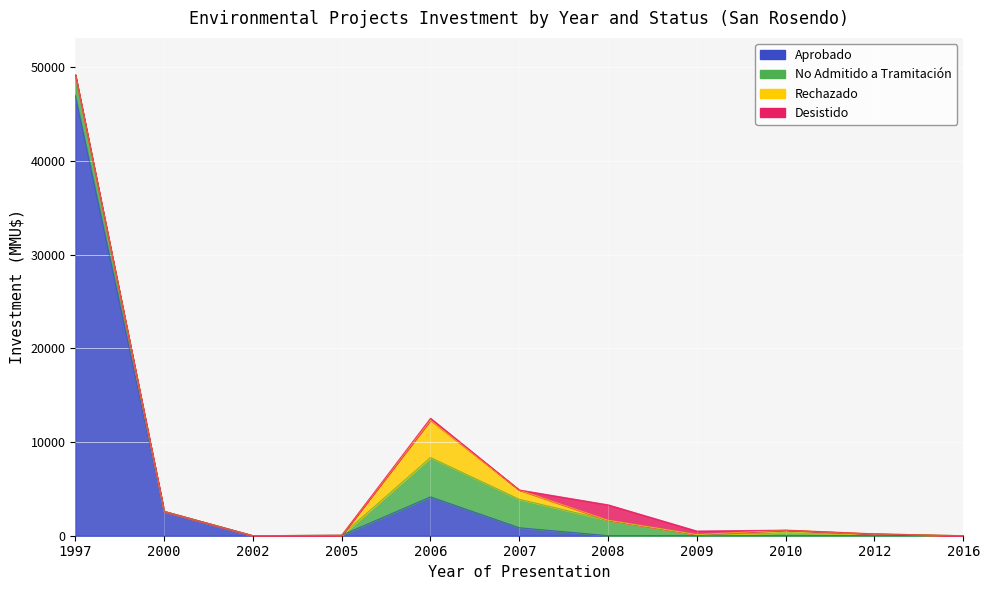

How many data points does each series have?

11